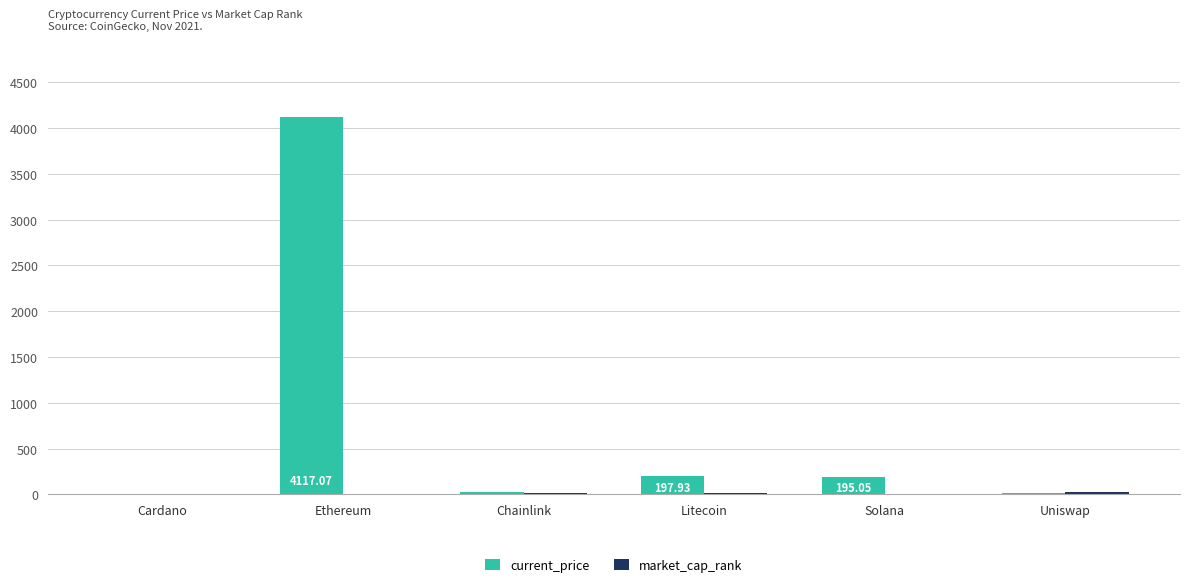

Which series has the largest total across all categories?

current_price